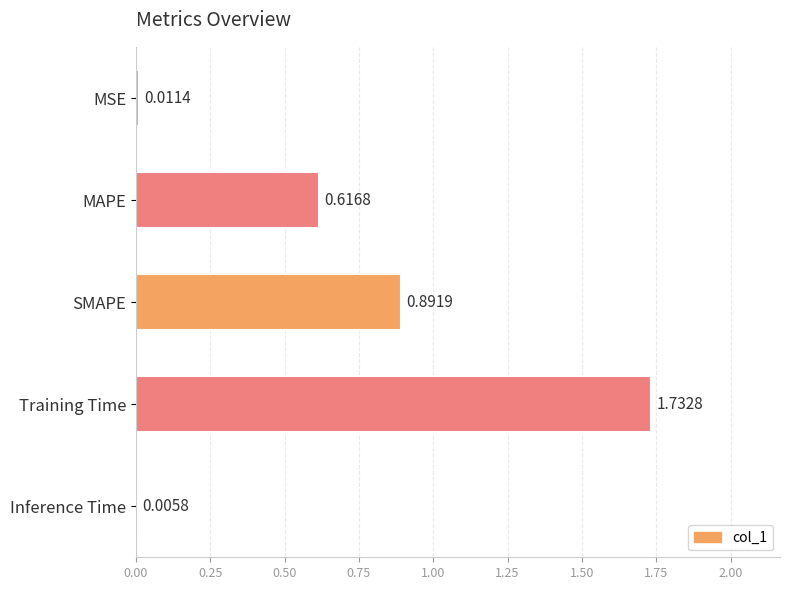

Between SMAPE and Training Time, which is larger?

Training Time